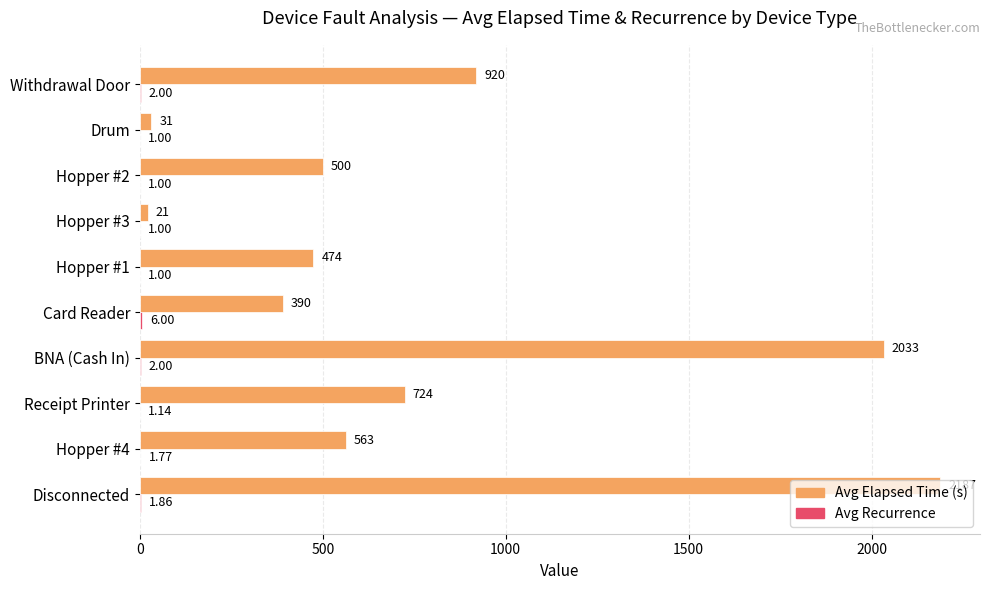

At which label is Avg Elapsed Time (s) closest to 1104?

Withdrawal Door